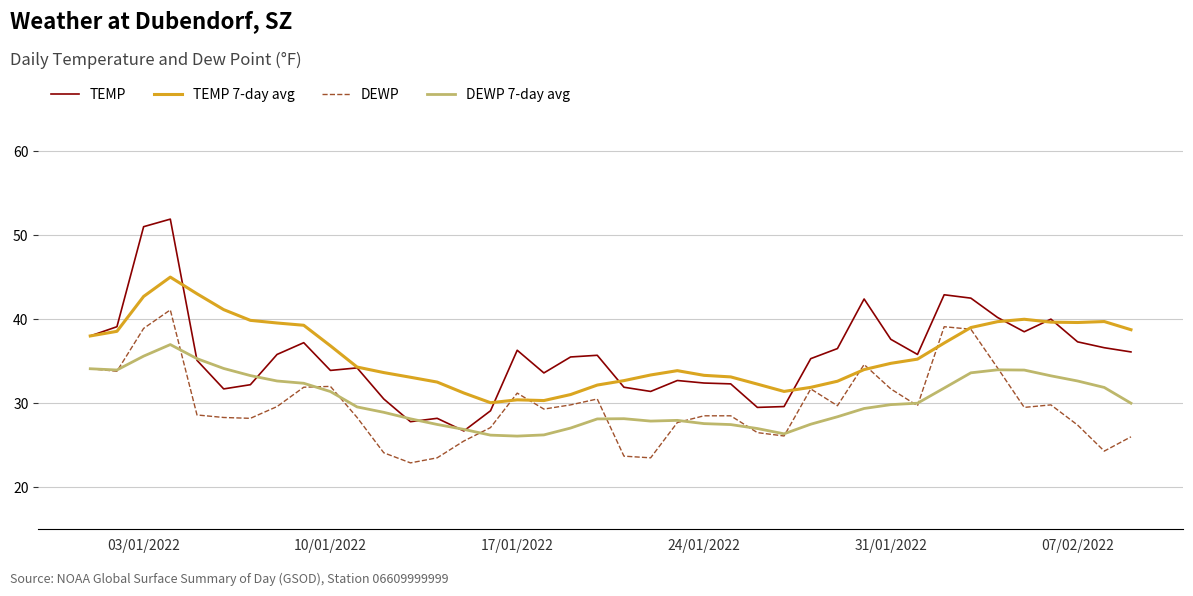

What is the lowest value of the TEMP 7-day avg series?

30.1